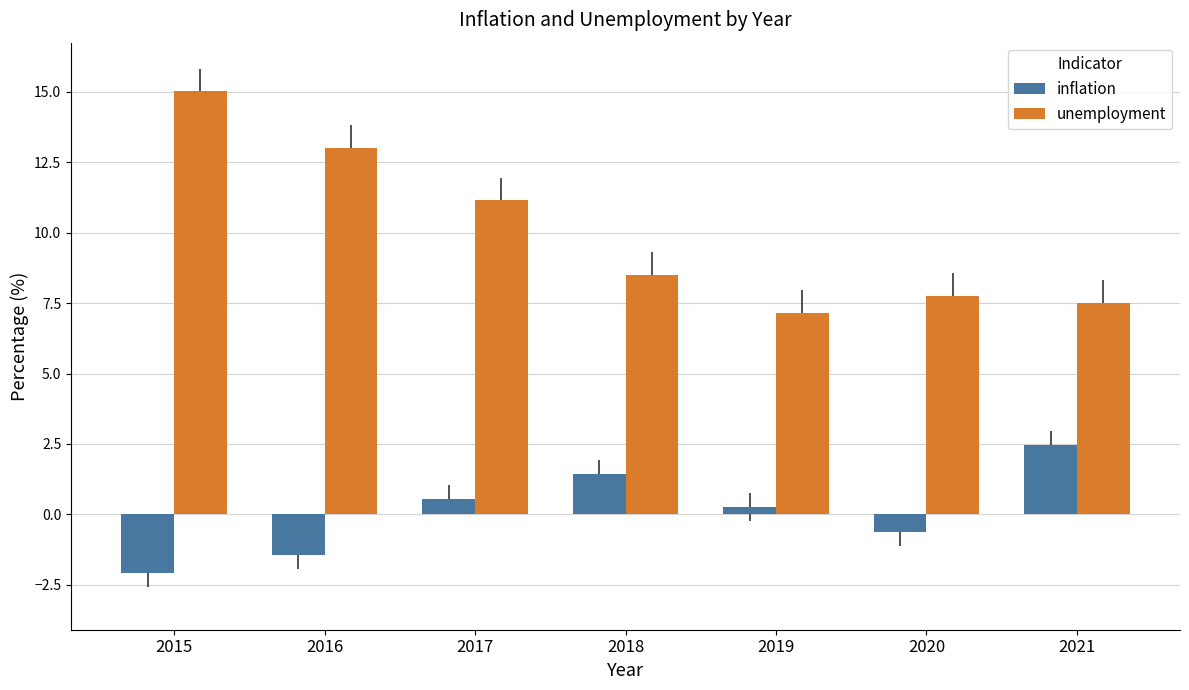

List the labels in order of inflation value, largest first.

2021, 2018, 2017, 2019, 2020, 2016, 2015